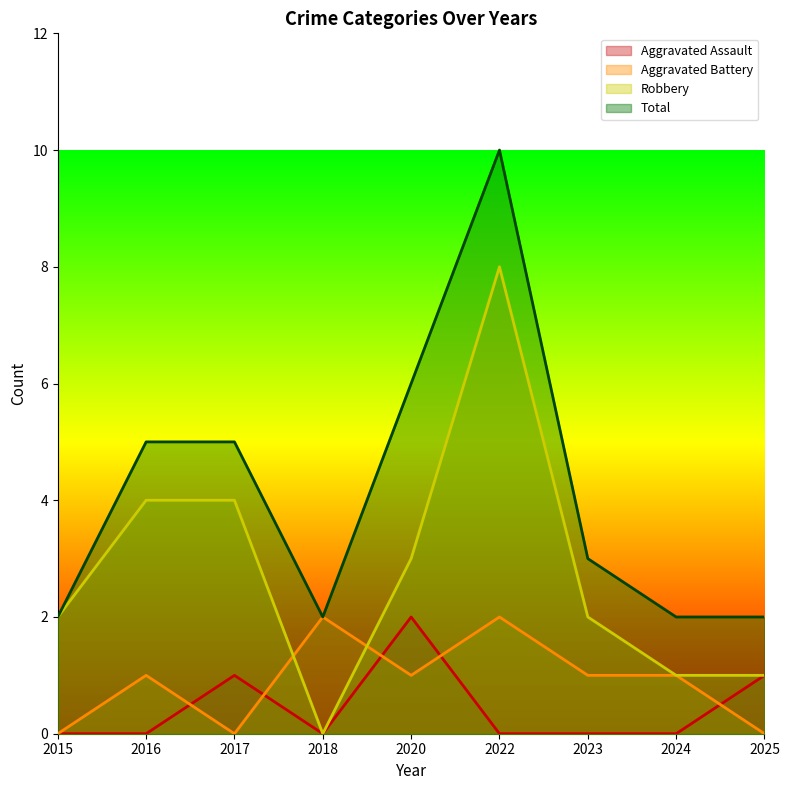

How many lines are shown in the chart?

4